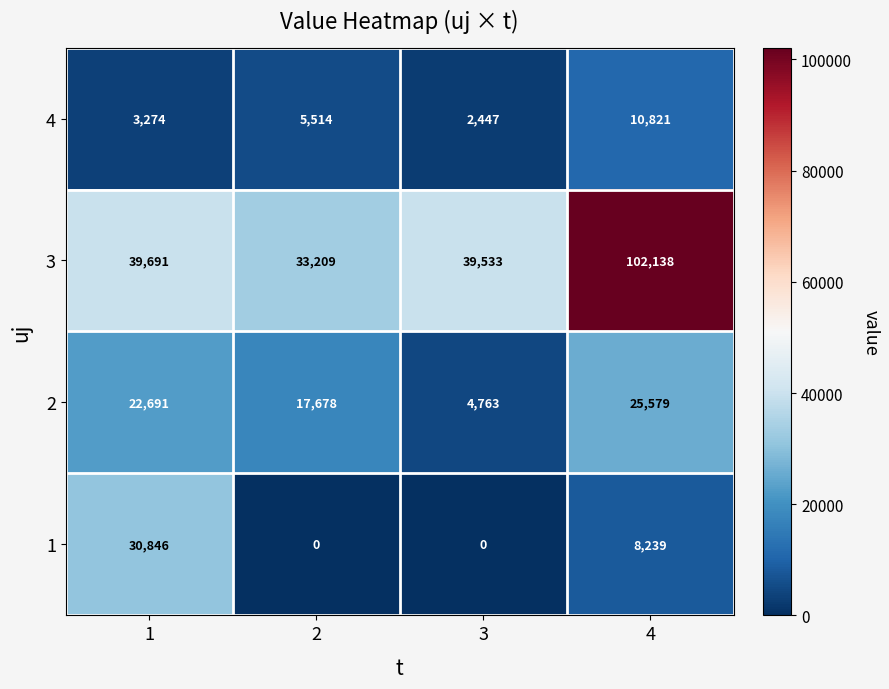

Rank the series at 2 from highest to lowest value.

3, 2, 4, 1